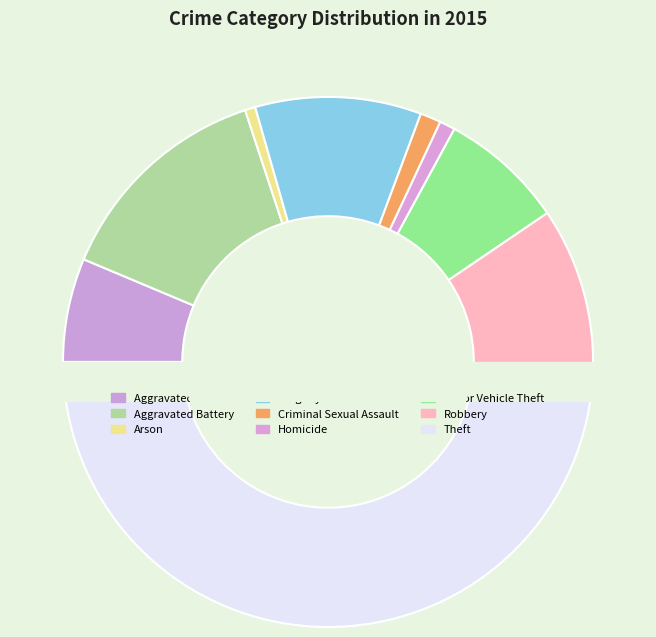

What is the change in value from Homicide to Robbery?

+33